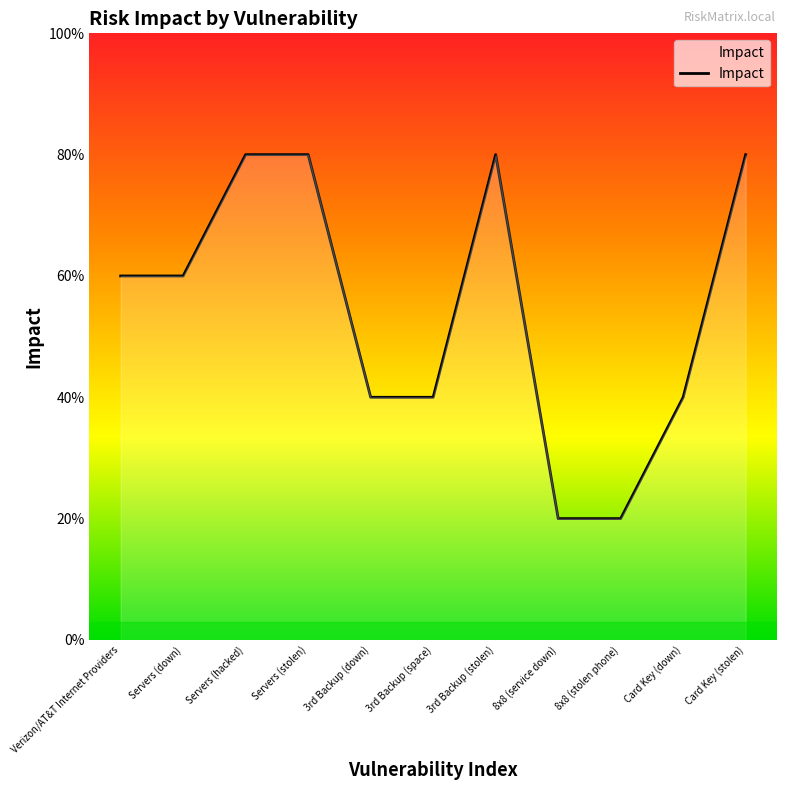

Is this an area chart (filled region under the line)?

Yes